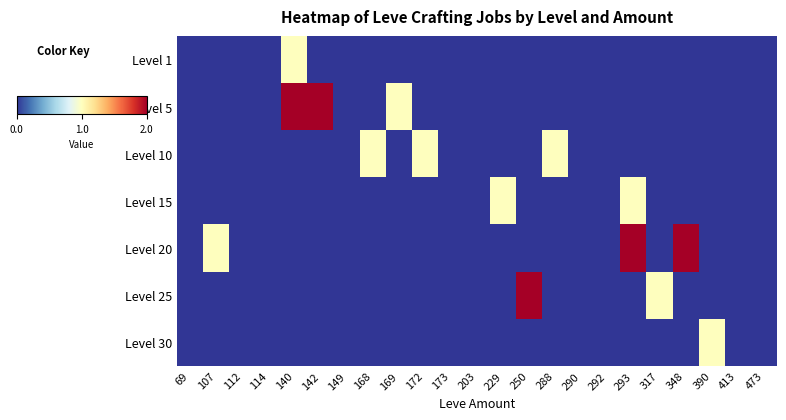

Reading left to right, list all the values displayed in this chart.

Level 1: 69=0	107=0	112=0	114=0	140=1	142=0	149=0	168=0	169=0	172=0	173=0	203=0	229=0	250=0	288=0	290=0	292=0	293=0	317=0	348=0	390=0	413=0	473=0
Level 5: 69=0	107=0	112=0	114=0	140=2	142=2	149=0	168=0	169=1	172=0	173=0	203=0	229=0	250=0	288=0	290=0	292=0	293=0	317=0	348=0	390=0	413=0	473=0
Level 10: 69=0	107=0	112=0	114=0	140=0	142=0	149=0	168=1	169=0	172=1	173=0	203=0	229=0	250=0	288=1	290=0	292=0	293=0	317=0	348=0	390=0	413=0	473=0
Level 15: 69=0	107=0	112=0	114=0	140=0	142=0	149=0	168=0	169=0	172=0	173=0	203=0	229=1	250=0	288=0	290=0	292=0	293=1	317=0	348=0	390=0	413=0	473=0
Level 20: 69=0	107=1	112=0	114=0	140=0	142=0	149=0	168=0	169=0	172=0	173=0	203=0	229=0	250=0	288=0	290=0	292=0	293=2	317=0	348=2	390=0	413=0	473=0
Level 25: 69=0	107=0	112=0	114=0	140=0	142=0	149=0	168=0	169=0	172=0	173=0	203=0	229=0	250=2	288=0	290=0	292=0	293=0	317=1	348=0	390=0	413=0	473=0
Level 30: 69=0	107=0	112=0	114=0	140=0	142=0	149=0	168=0	169=0	172=0	173=0	203=0	229=0	250=0	288=0	290=0	292=0	293=0	317=0	348=0	390=1	413=0	473=0